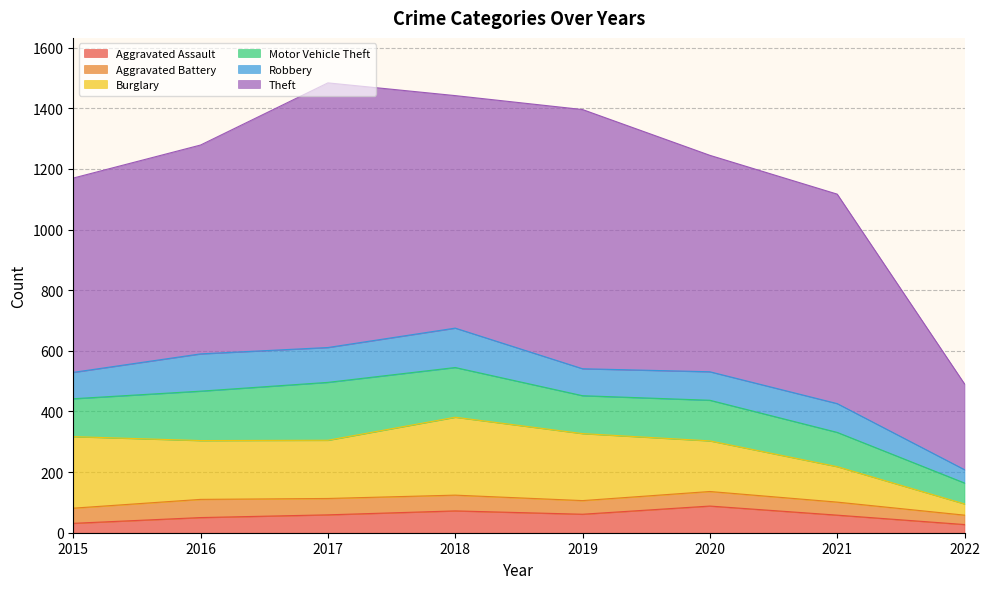

What is the maximum value shown in the chart?

873